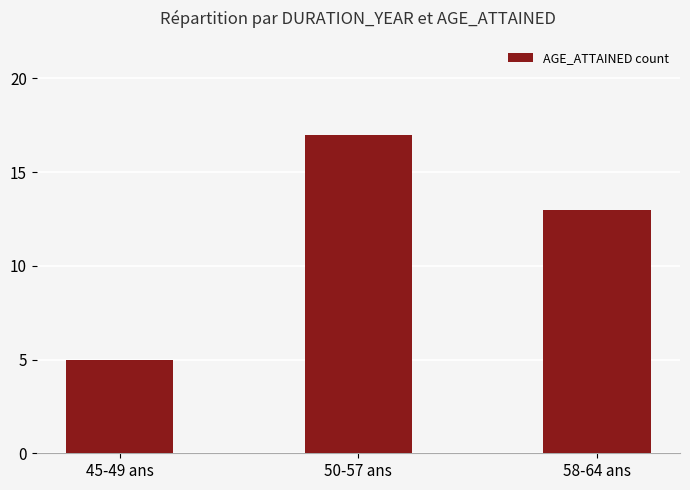

How many bars are there in total?

3